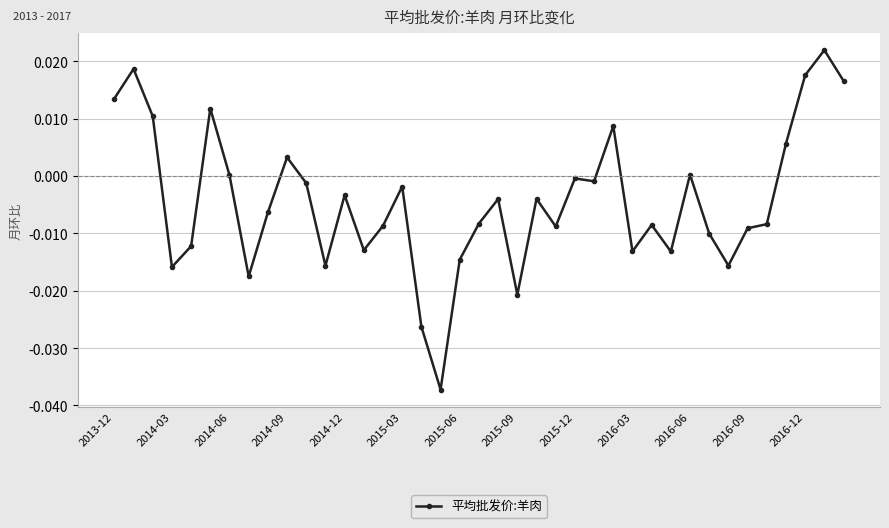

True or false: the data has more than 2 interior local peaks.

True